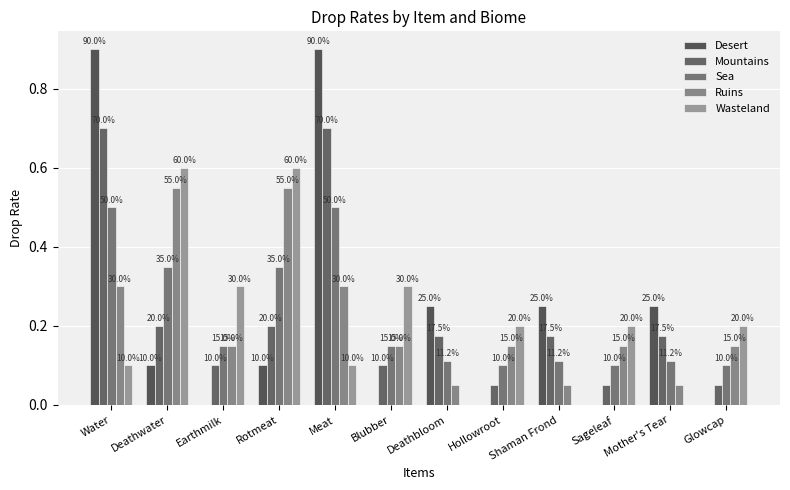

How many groups of bars are there?

12